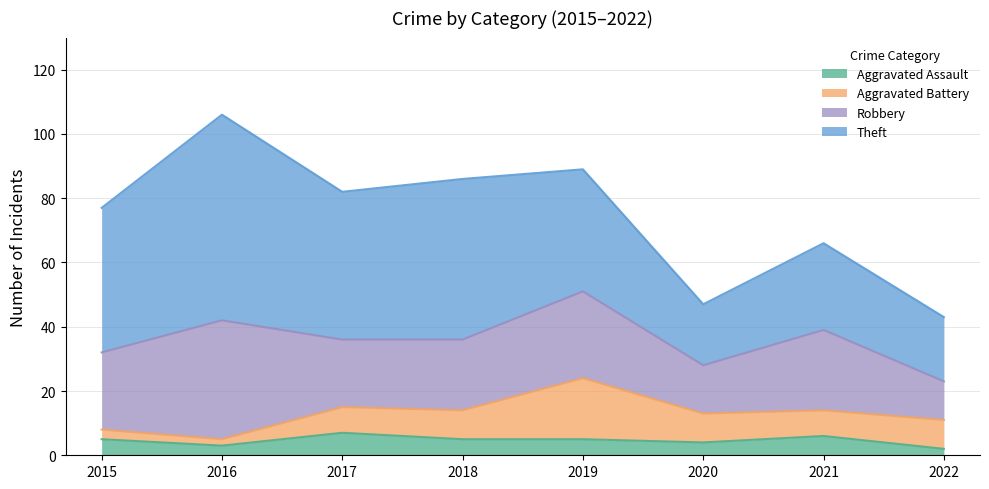

List the labels in order of Theft value, largest first.

2016, 2018, 2017, 2015, 2019, 2021, 2022, 2020